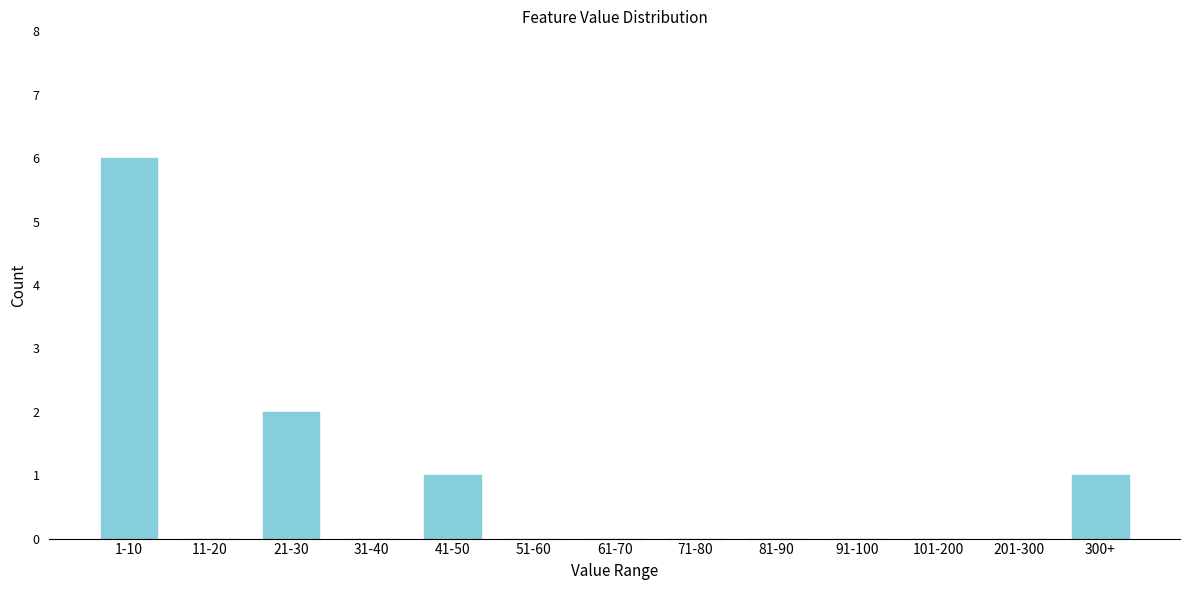

Reading left to right, transcribe all the data shown in this chart.

1-10=6	11-20=0	21-30=2	31-40=0	41-50=1	51-60=0	61-70=0	71-80=0	81-90=0	91-100=0	101-200=0	201-300=0	300+=1